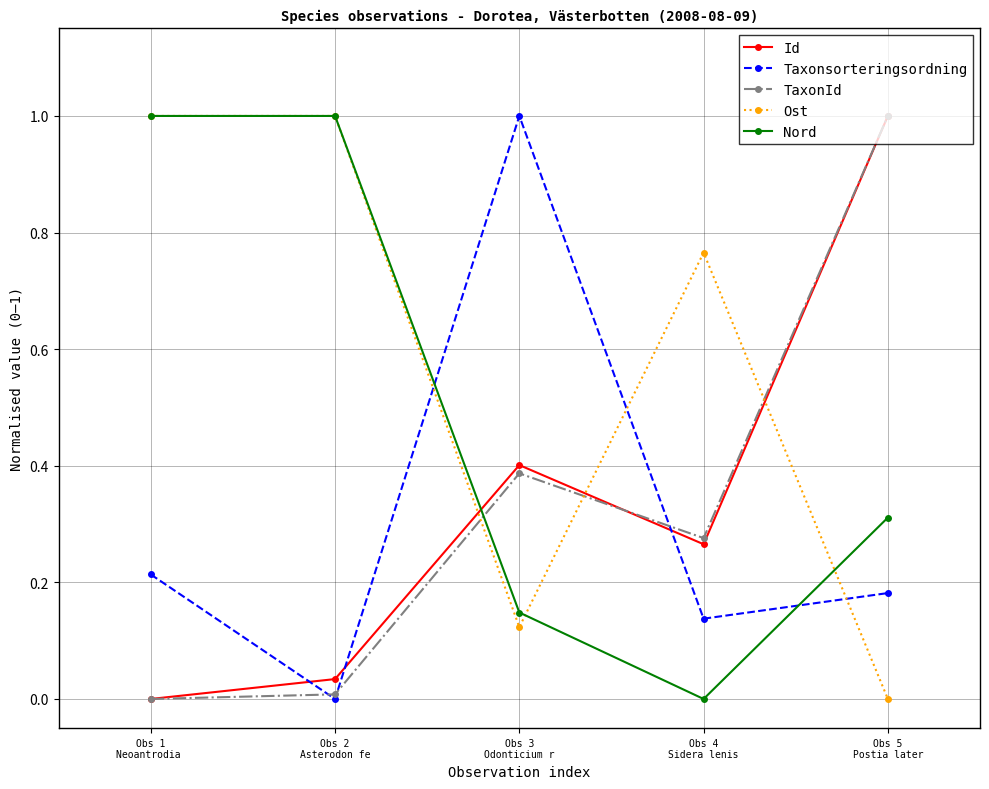

The value of Ost at Obs 2
Asterodon fe is 0.6. True or false?

False